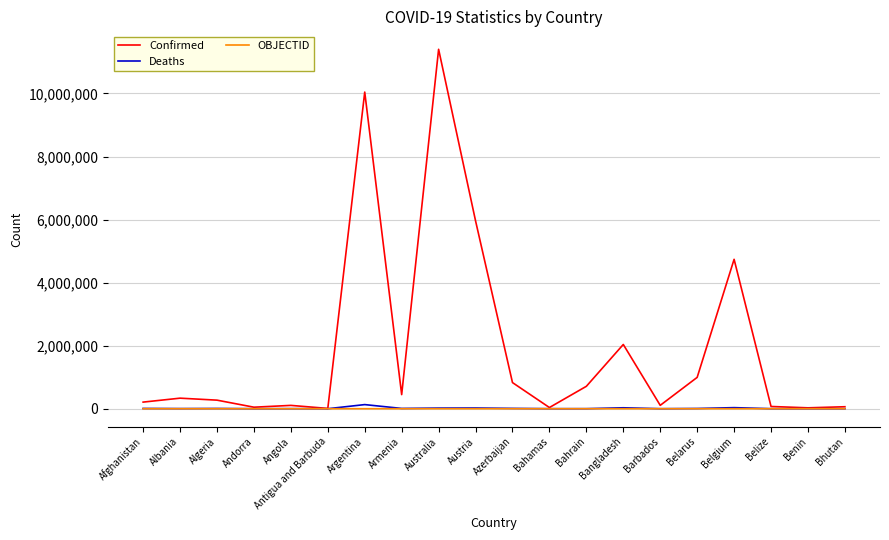

Which category has the highest value across all series?

Australia